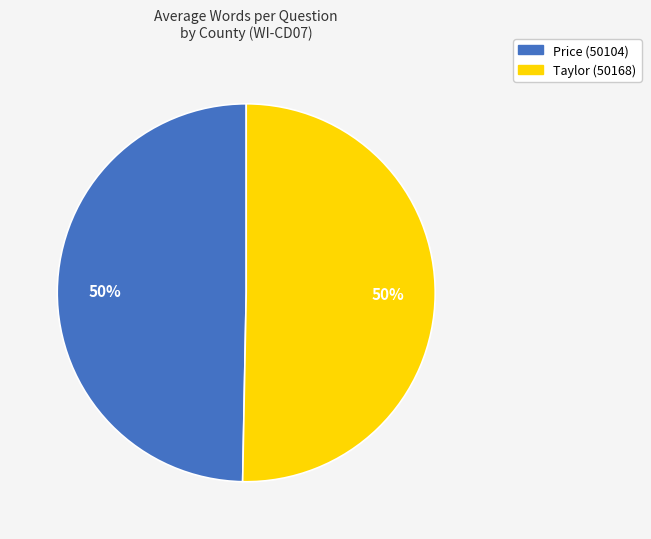

To the nearest percent, what percentage of the pie is Price (50104)?

50%